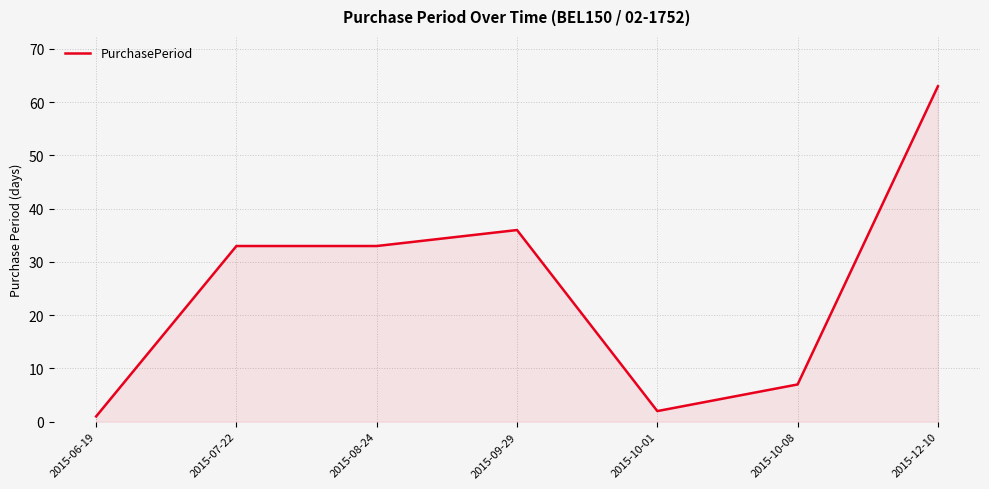

What is the minimum value shown in the chart?

1